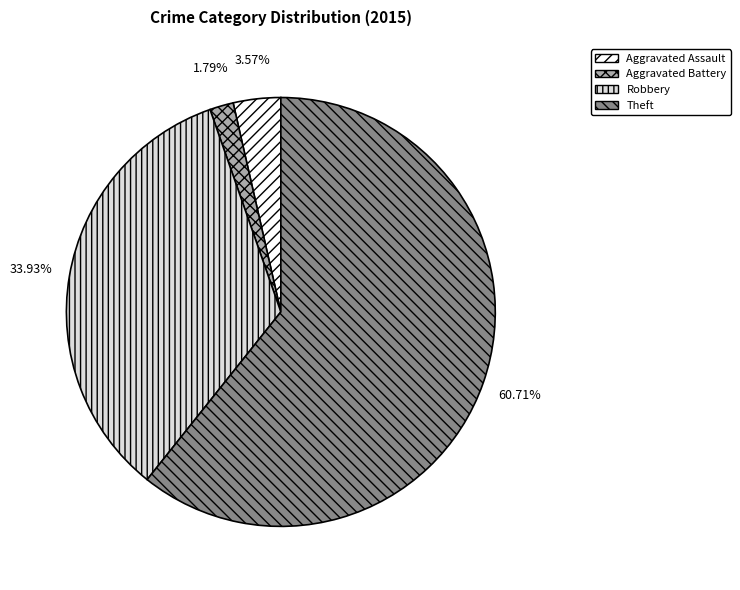

Is it true that Aggravated Assault is 16% of the pie?

False